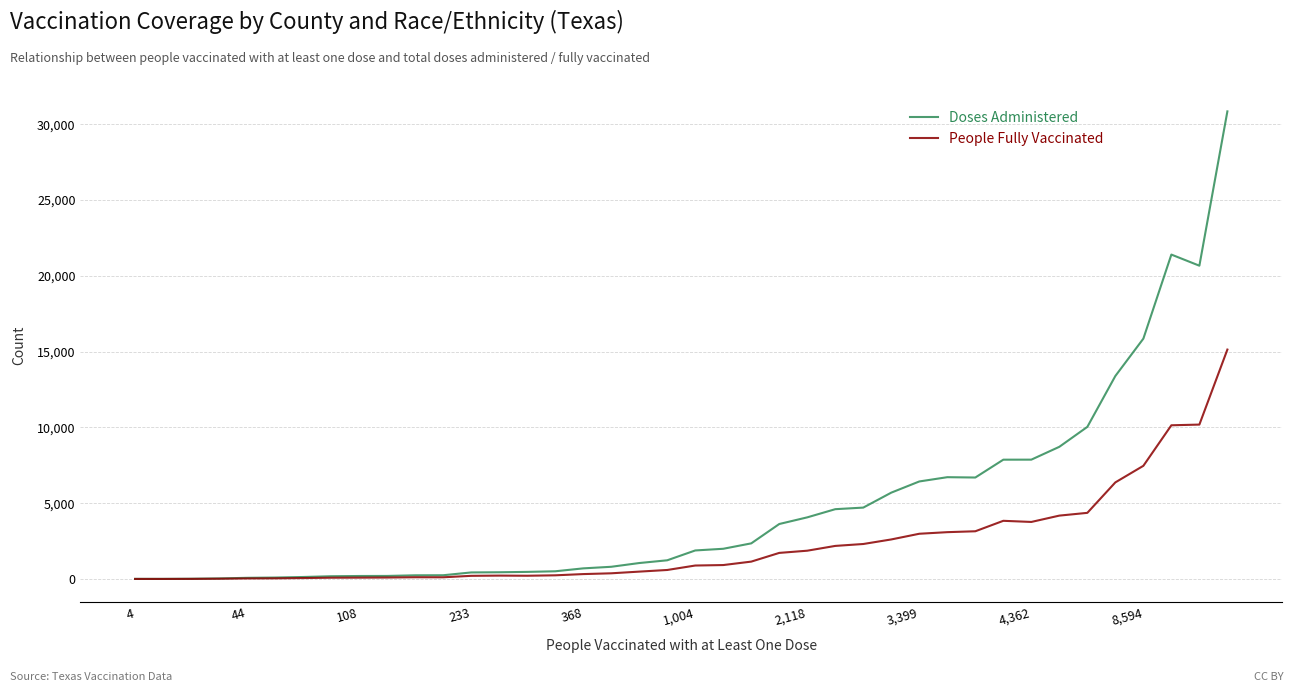

Rank the series by their average value, from highest to lowest.

Doses Administered, People Fully Vaccinated